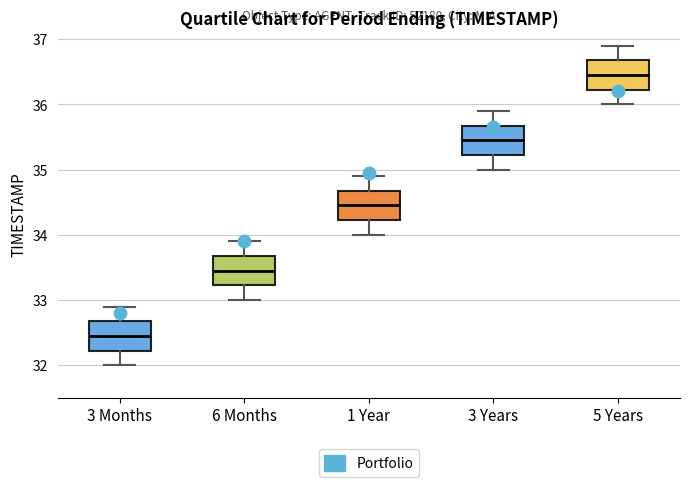

Where does the lower whisker of the box for 5 Years end on the y-axis? The values are not printed on the chart, so give them approximately, as read against the axis.

36.0